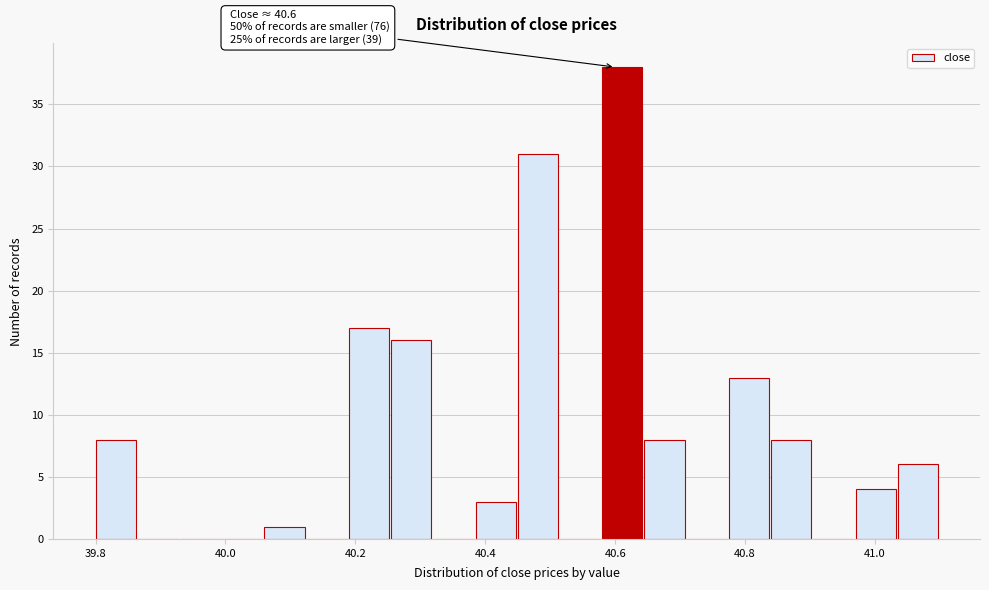

Read against the x-axis, roughly where is the centre of the tallest bar?

40.62